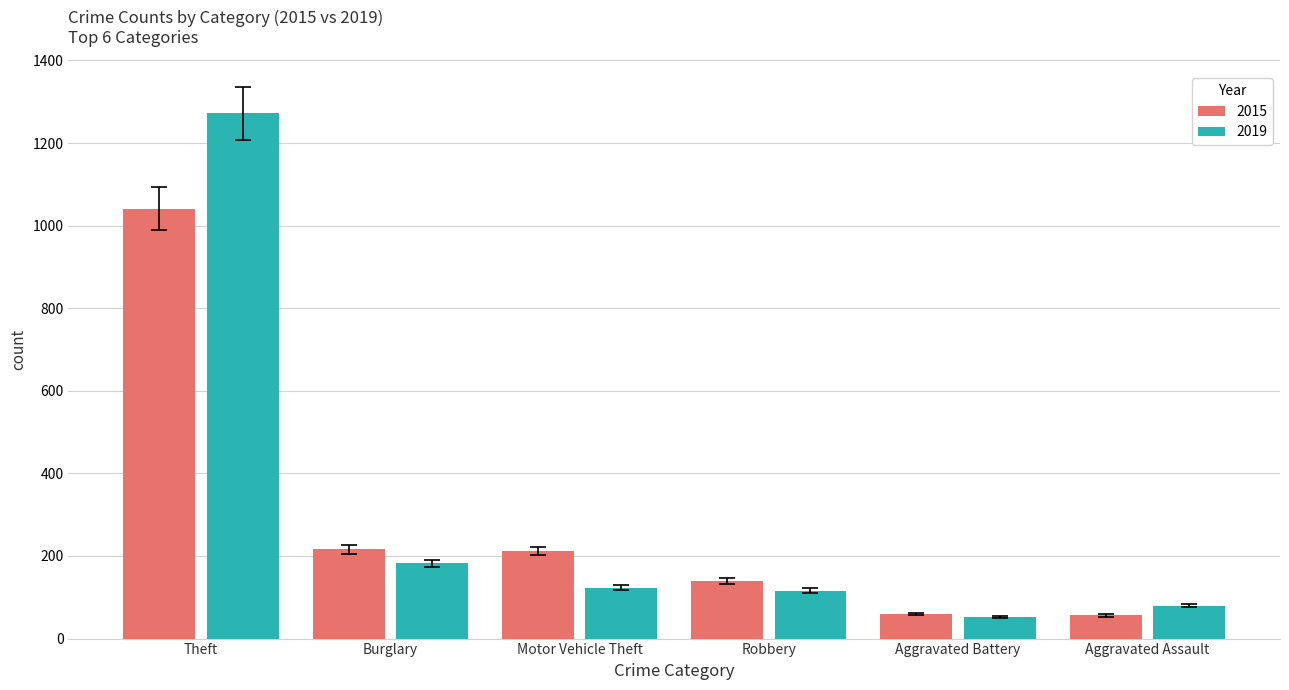

How many groups of bars are there?

6